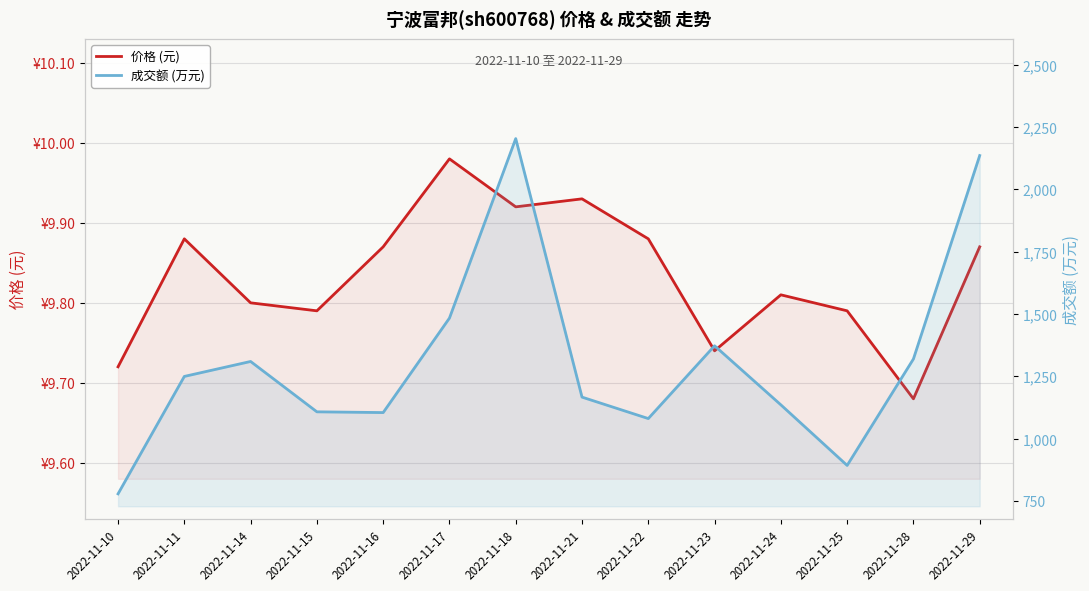

Where is 成交额 (万元) nearest to the value 1491?

2022-11-17